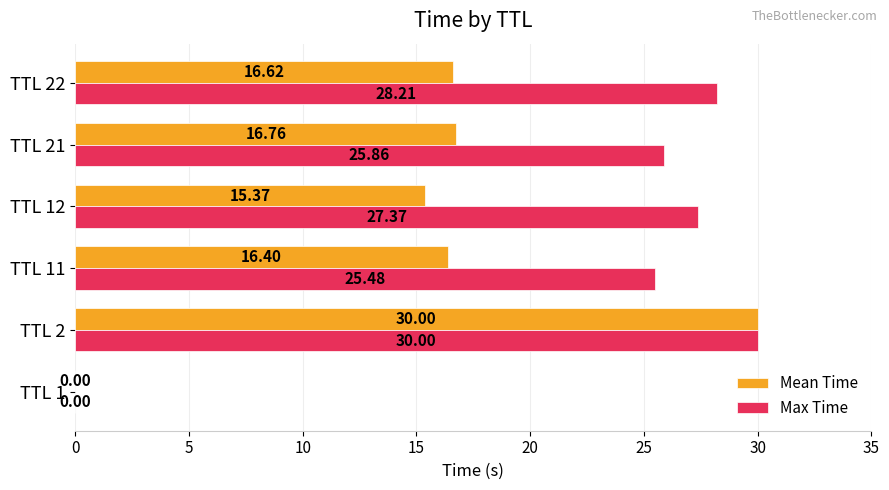

What is the maximum value shown in the chart?

30.0